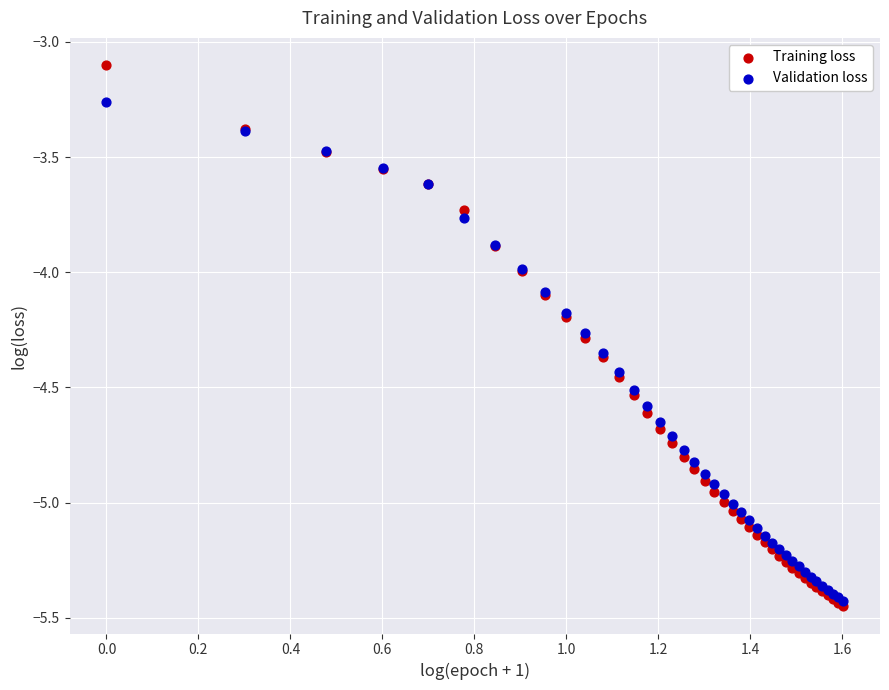

What are all the series names shown in the legend?

Training loss, Validation loss